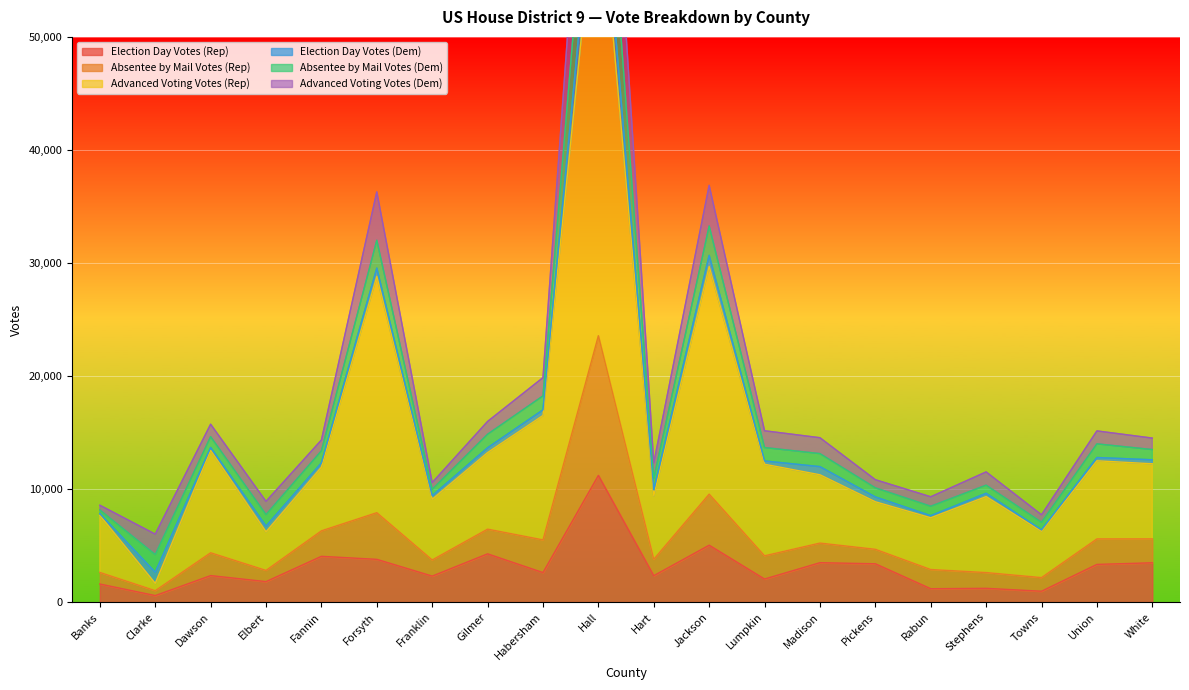

True or false: Election Day Votes (Rep) has a value of 1595 at Banks.

True